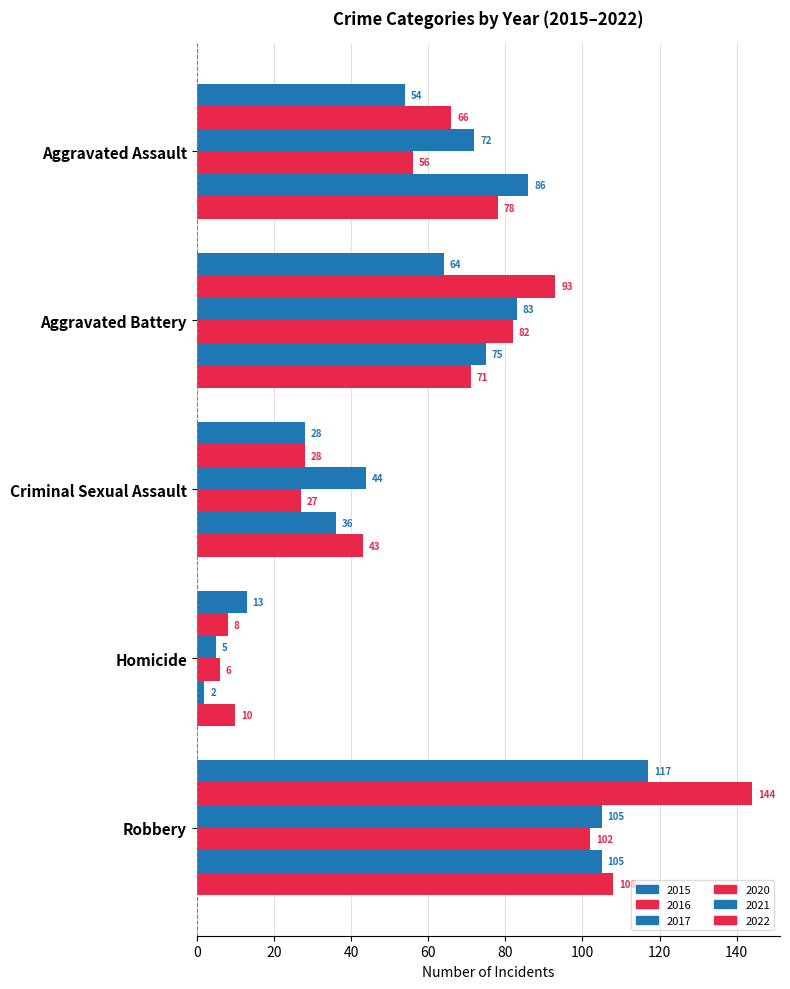

What is the spread (max minus min) of values at Criminal Sexual Assault?

17